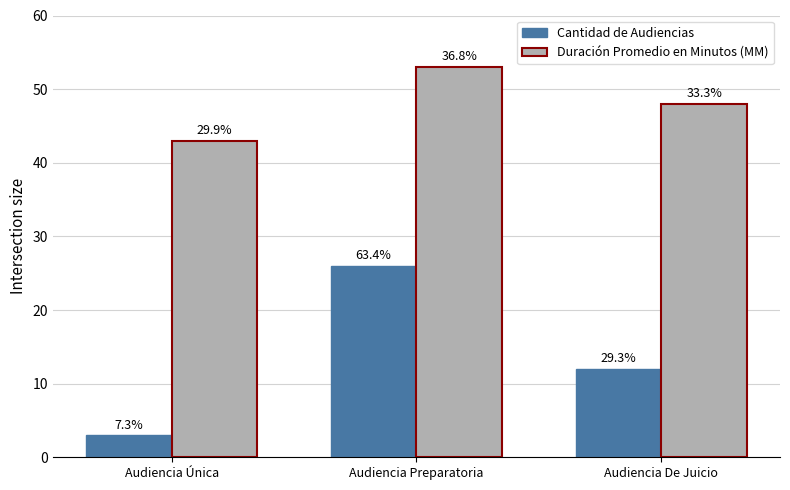

Reading left to right, what are all the values shown in this chart?

Cantidad de Audiencias: 3	26	12
Duración Promedio en Minutos (MM): 43	53	48